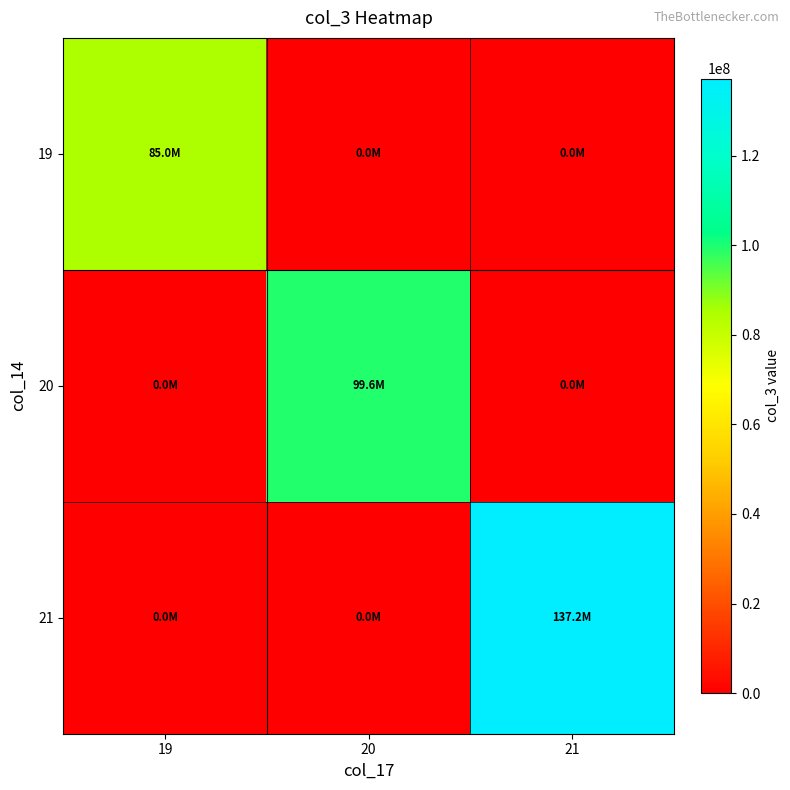

What is the total value across all series at 19?

84968858.7